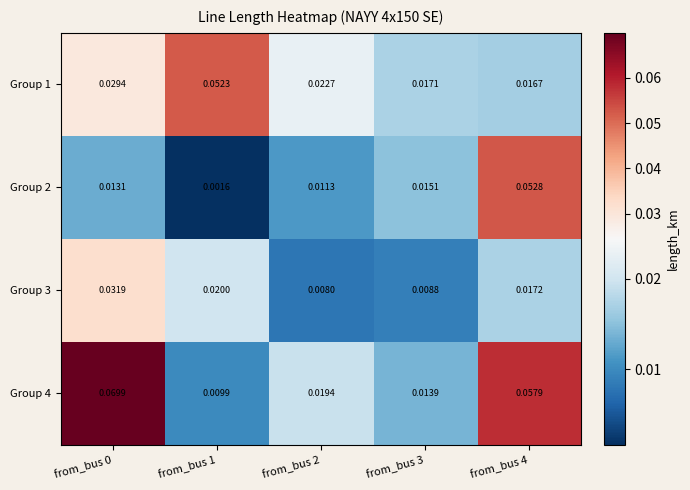

How many categories are shown in the chart?

5